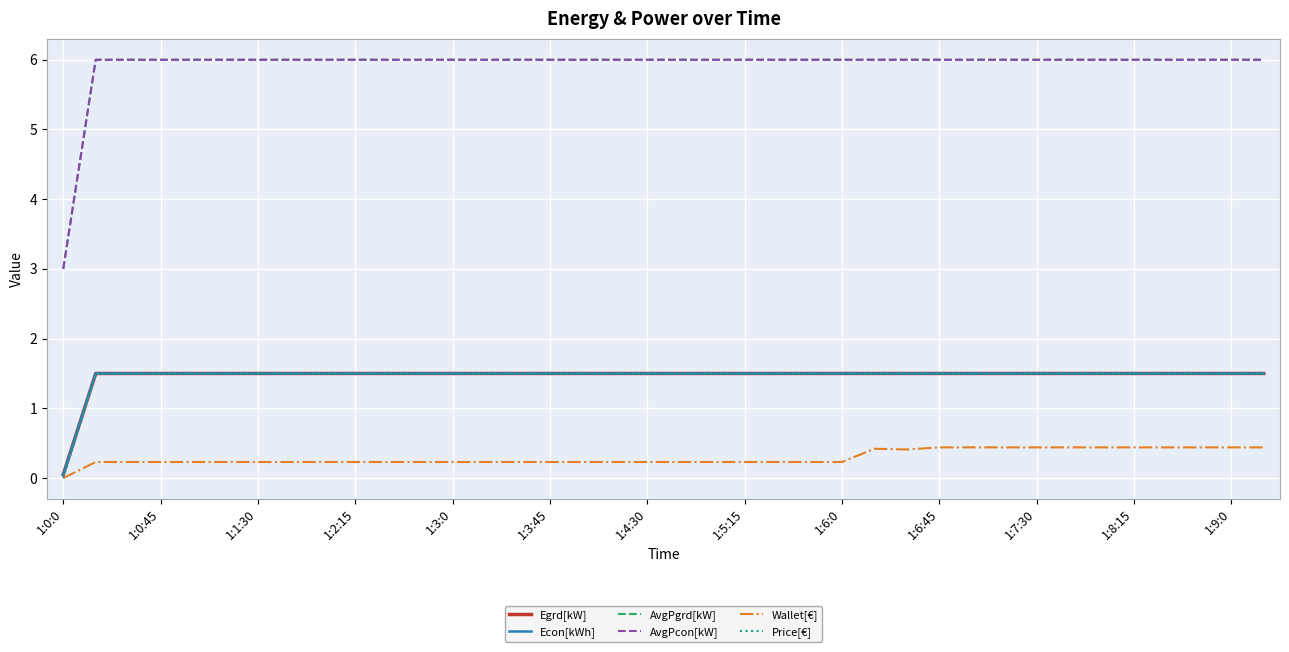

Which series has the largest total across all categories?

AvgPgrd[kW]